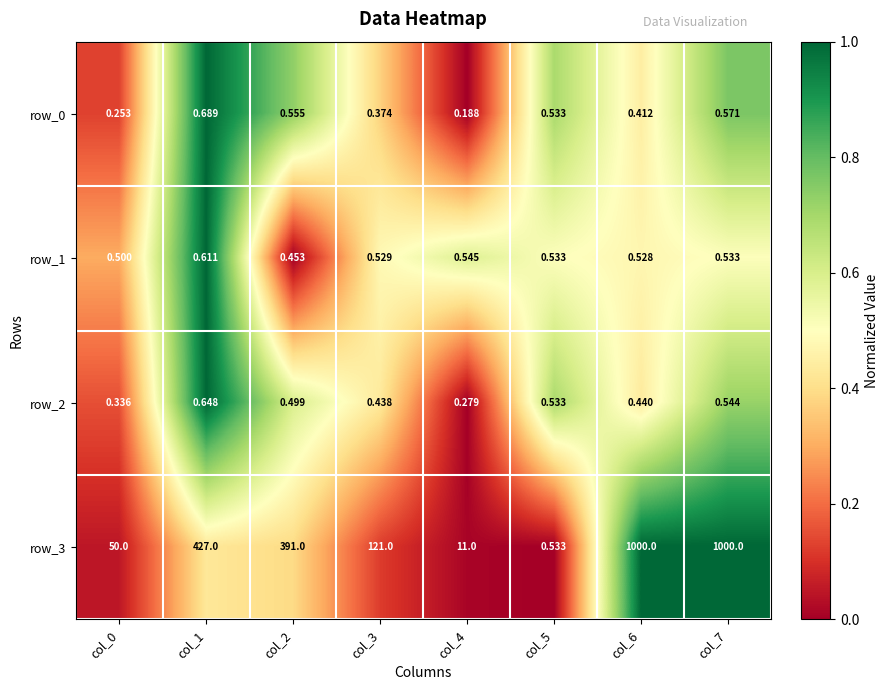

Is the value of row_3 at col_7 greater than the value of row_1 at col_0?

Yes